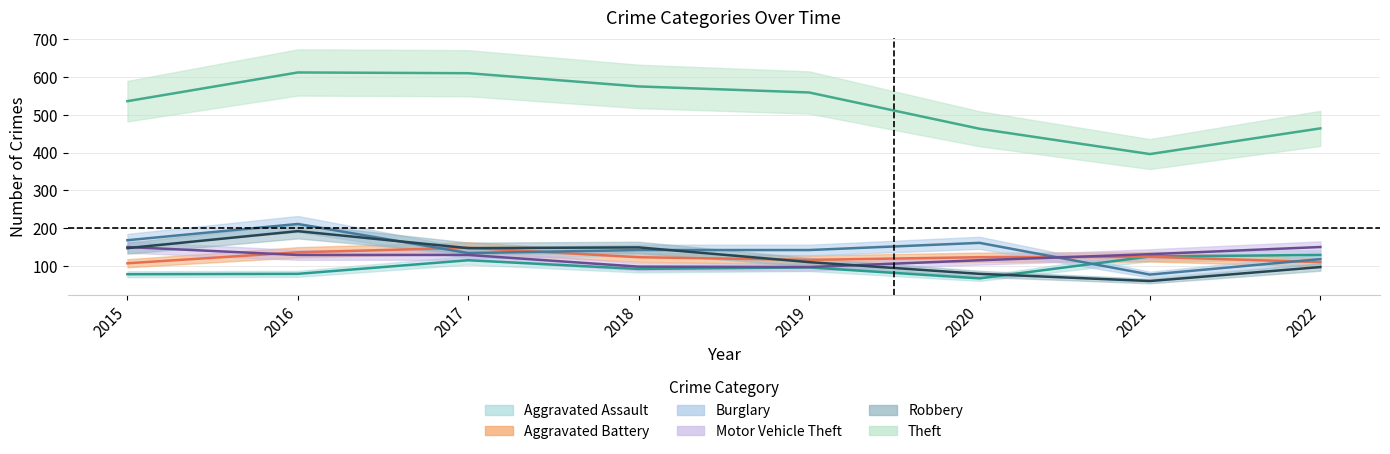

Is this an area chart (filled region under the line)?

No